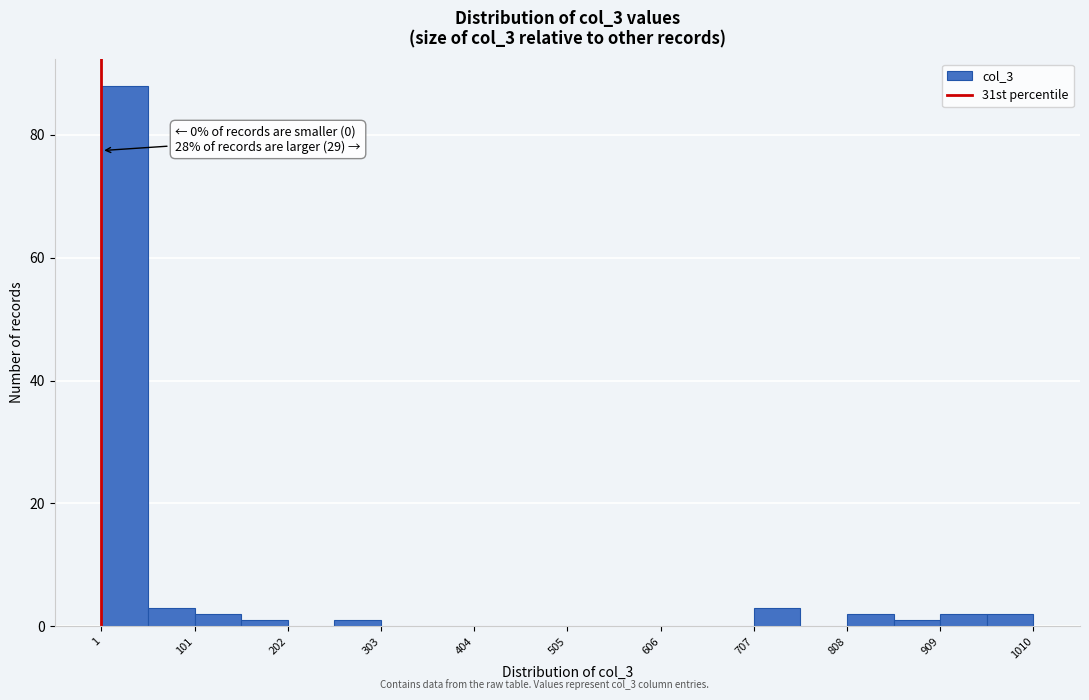

Read against the x-axis, roughly where is the centre of the tallest bar?

20